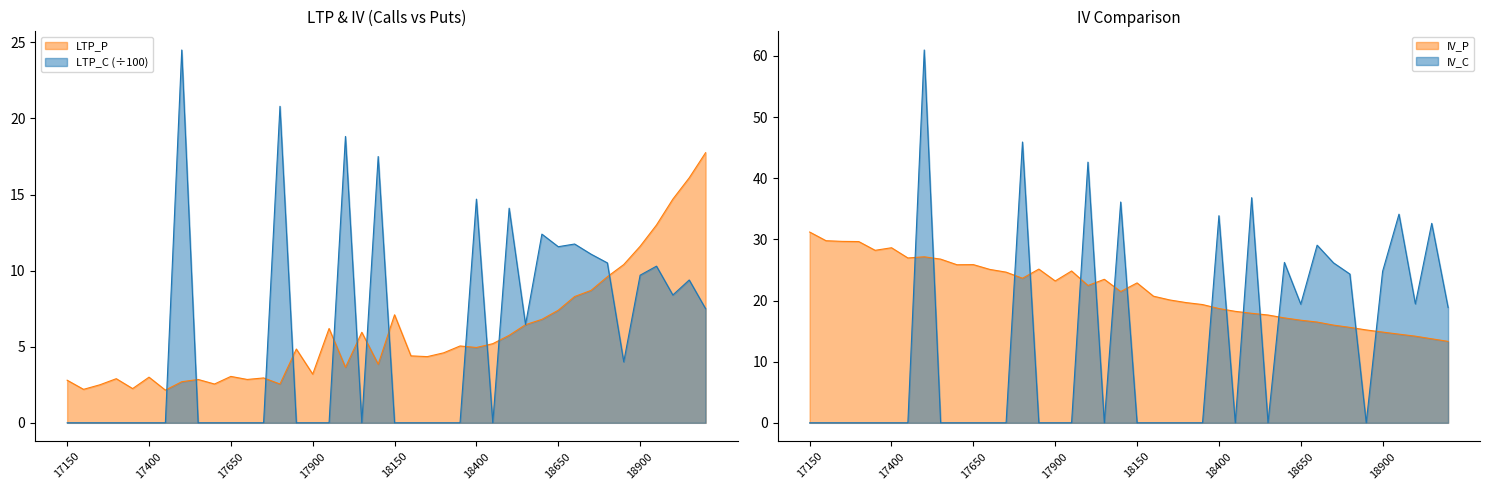

What are all the series names shown in the legend?

LTP_P, IV_P, IV_C, LTP_C